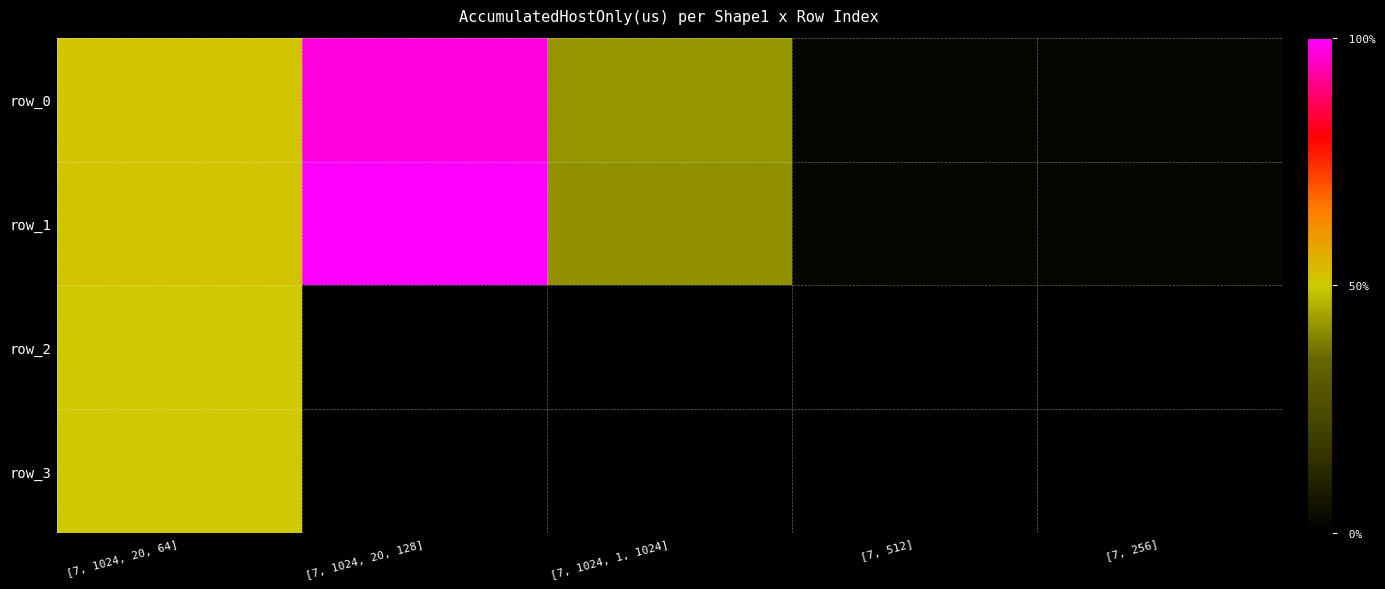

Which series has the largest range (max minus min)?

row_1